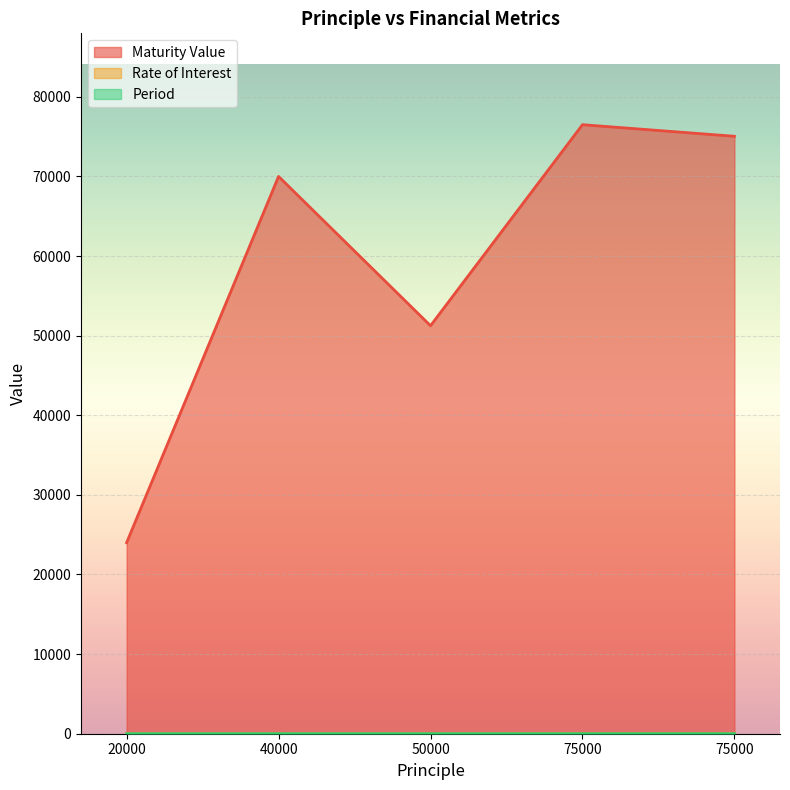

Rank the series at 75000 from lowest to highest value.

Period, Rate of Interest, Maturity Value